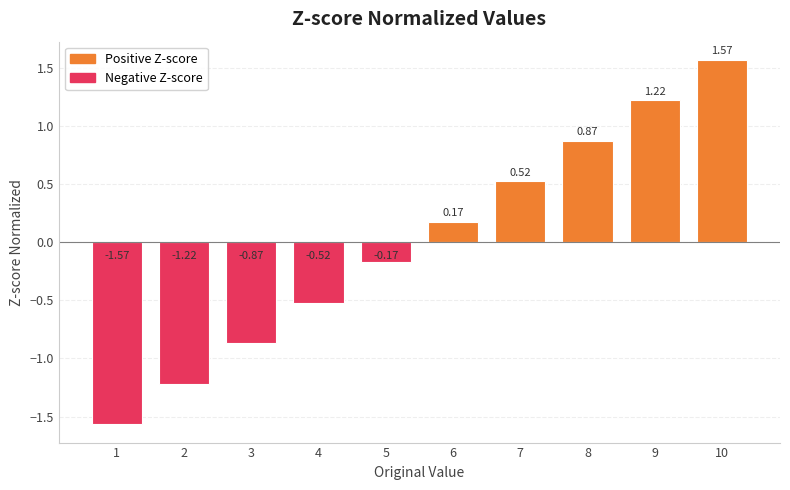

Are the bars horizontal?

No